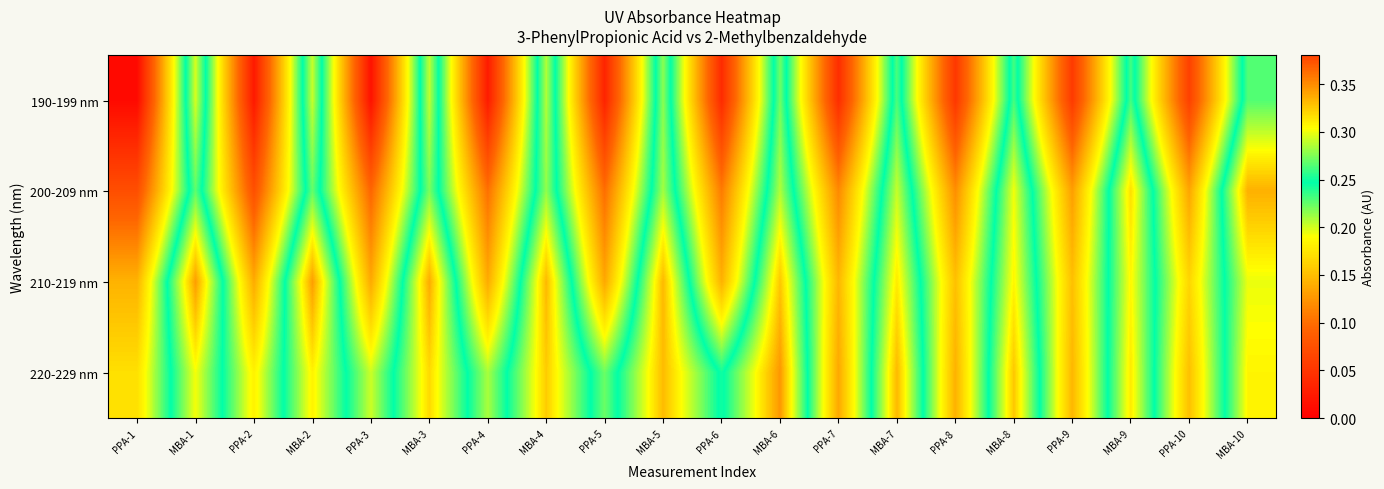

Between PPA-8 and PPA-9, which series saw the biggest shift?

200-209 nm